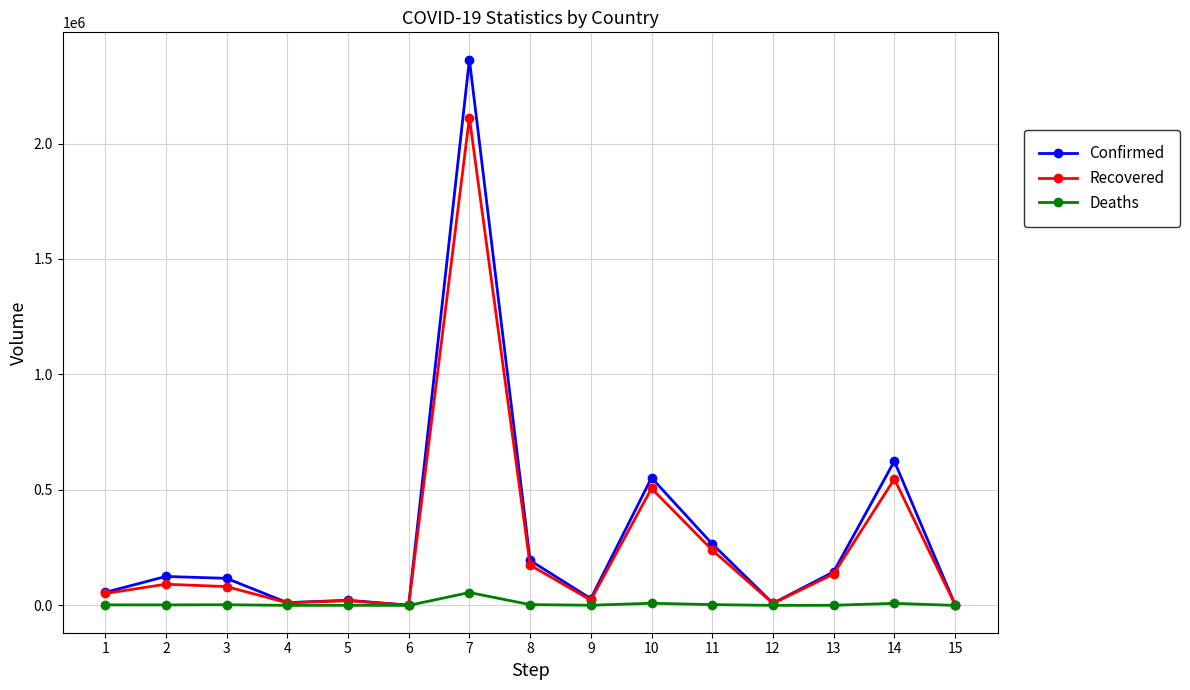

What is the total value across all series at 9?

53258